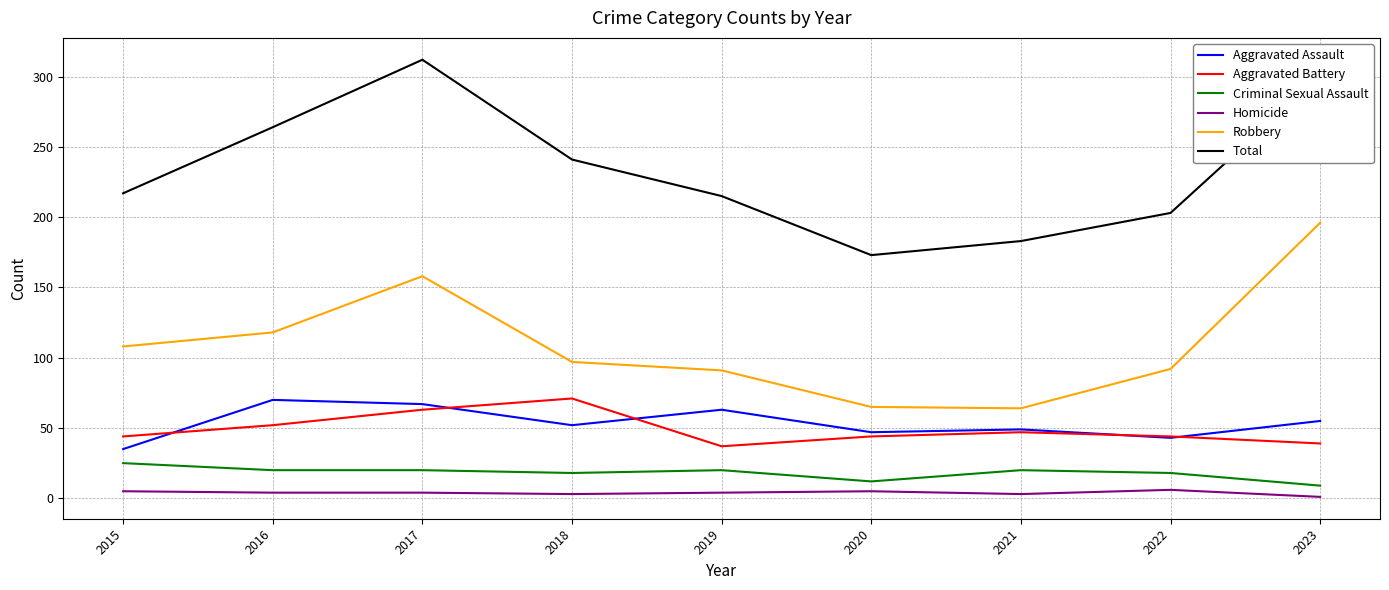

What is the sum of the Robbery values at 2021 and 2022?

156